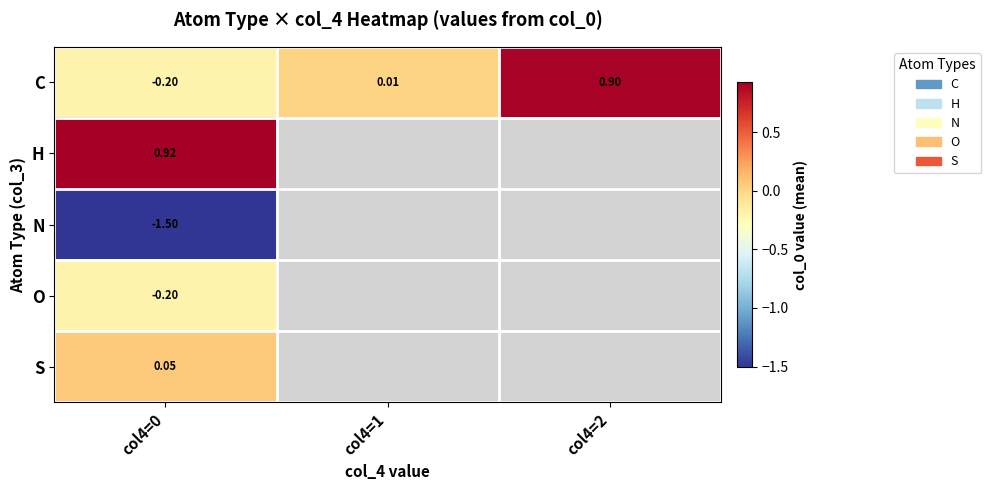

What is the total value across all series at col4=0?

-0.9